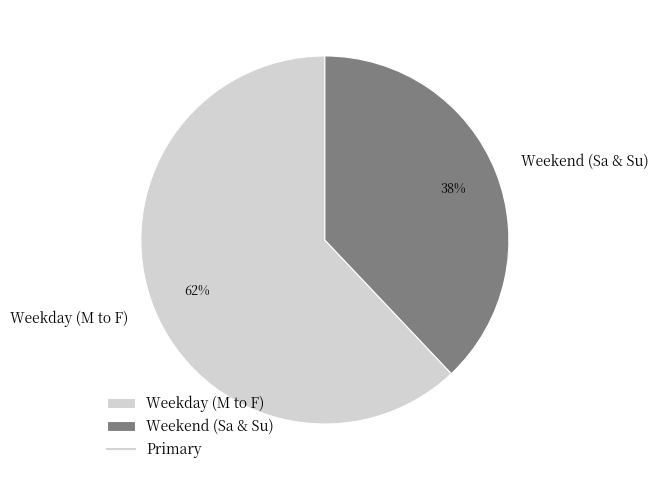

What is the majority slice?

Weekday (M to F)